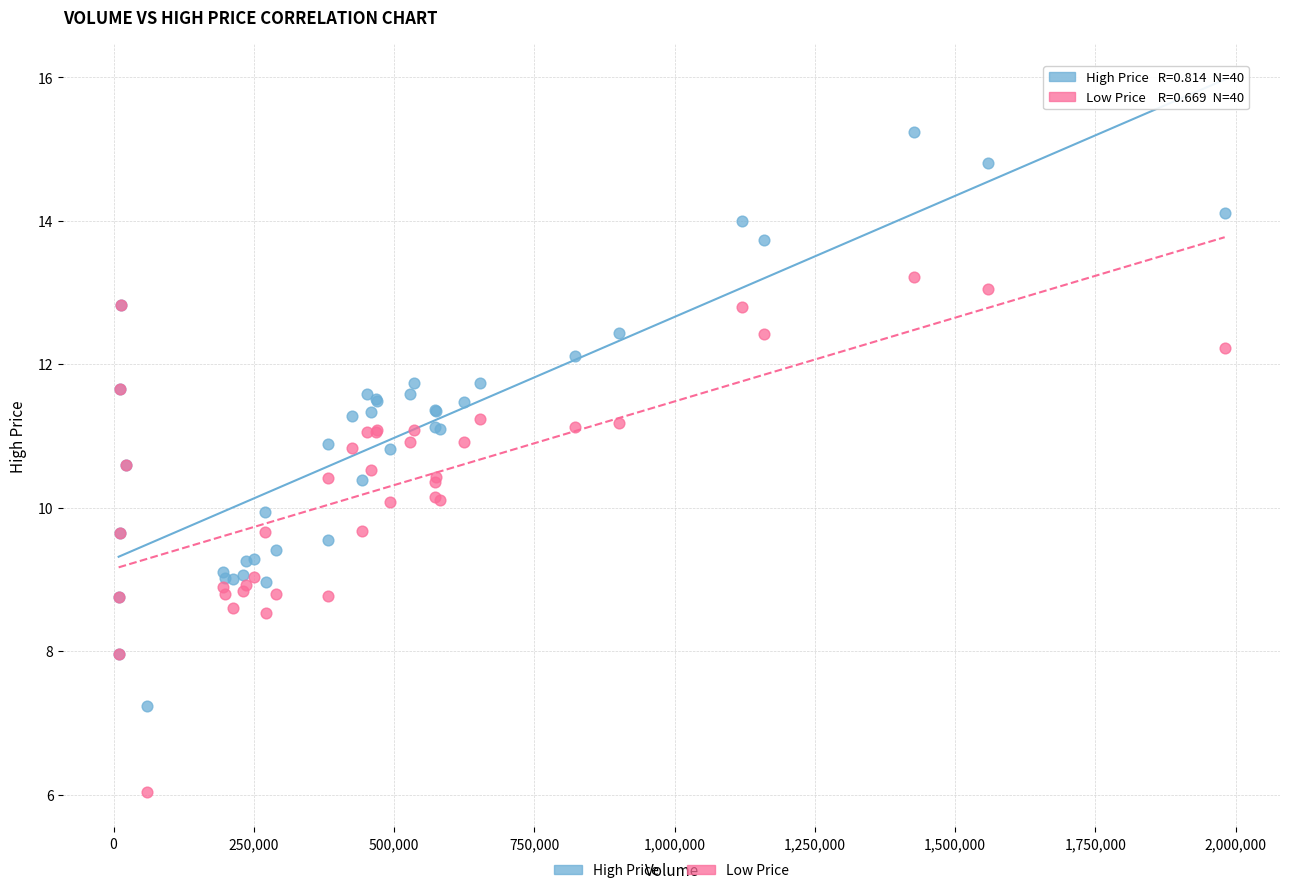

What are all the series names shown in the legend?

High Price, Low Price